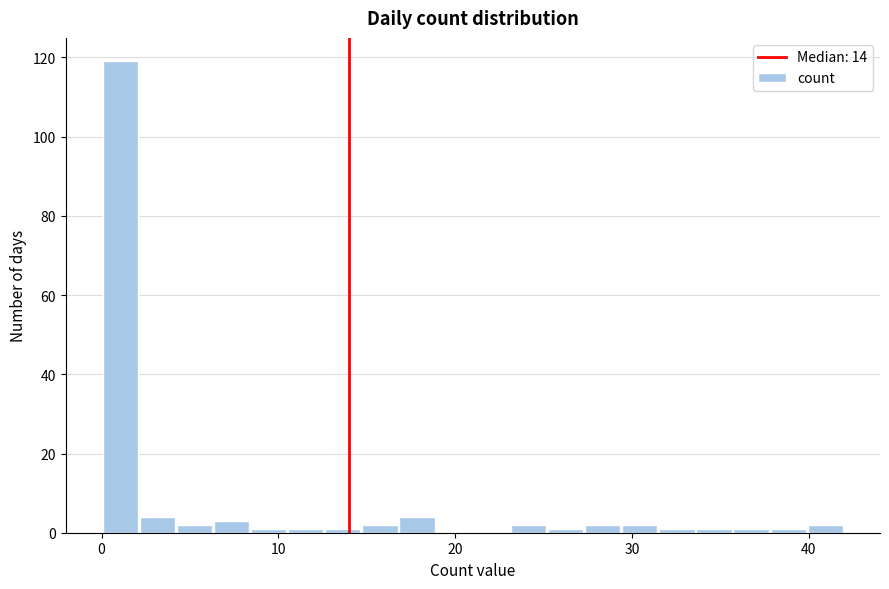

Around what value on the x-axis is the tallest bar? Give the approximate position of its centre, as read against the axis.

1